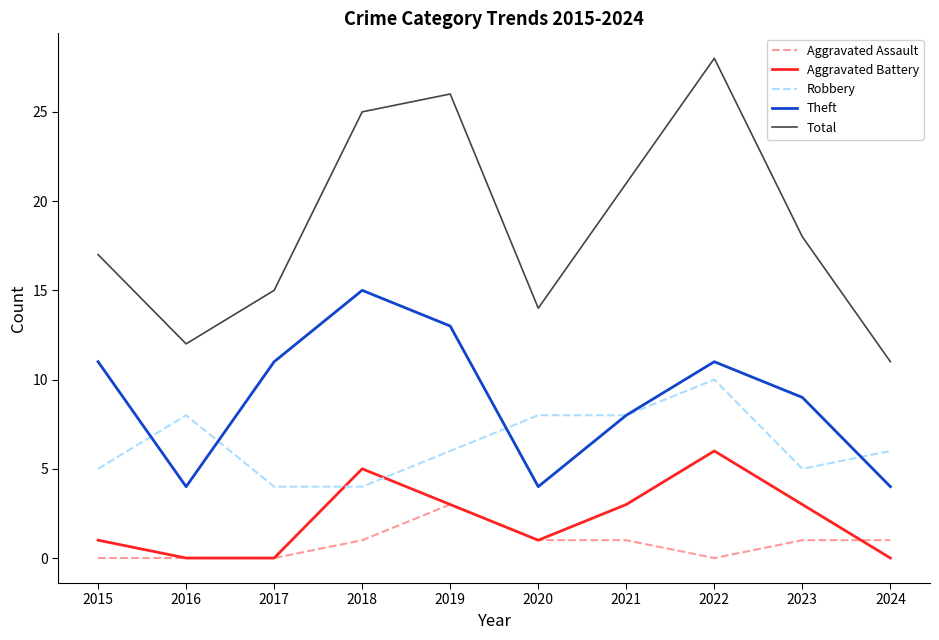

Which series has the largest total across all categories?

Total